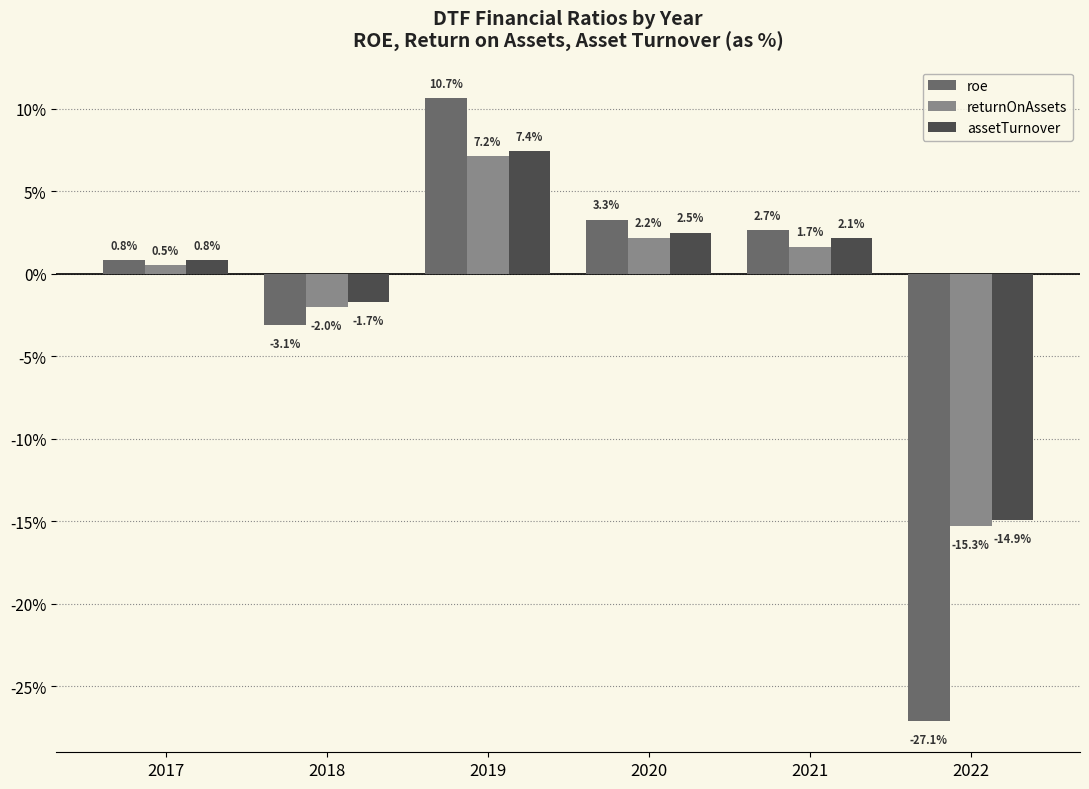

Which category has the lowest value in the roe series?

2022